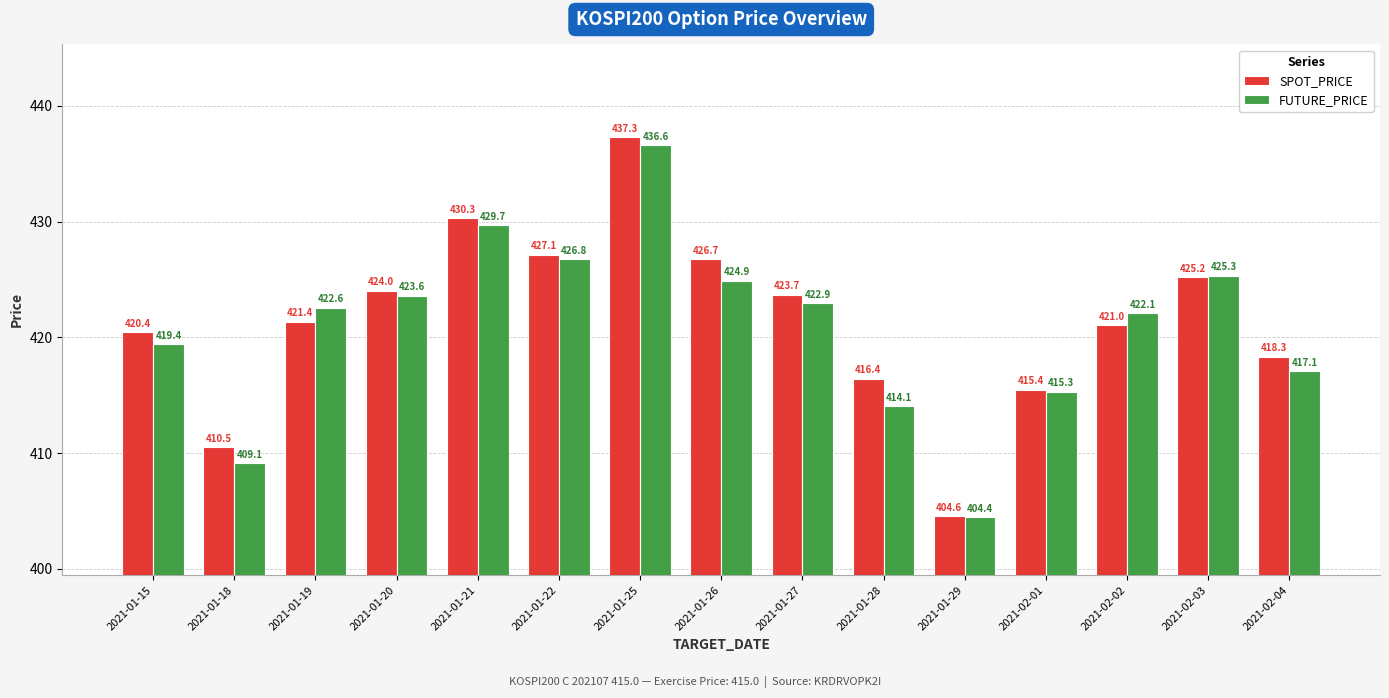

Which series has the largest total across all categories?

SPOT_PRICE